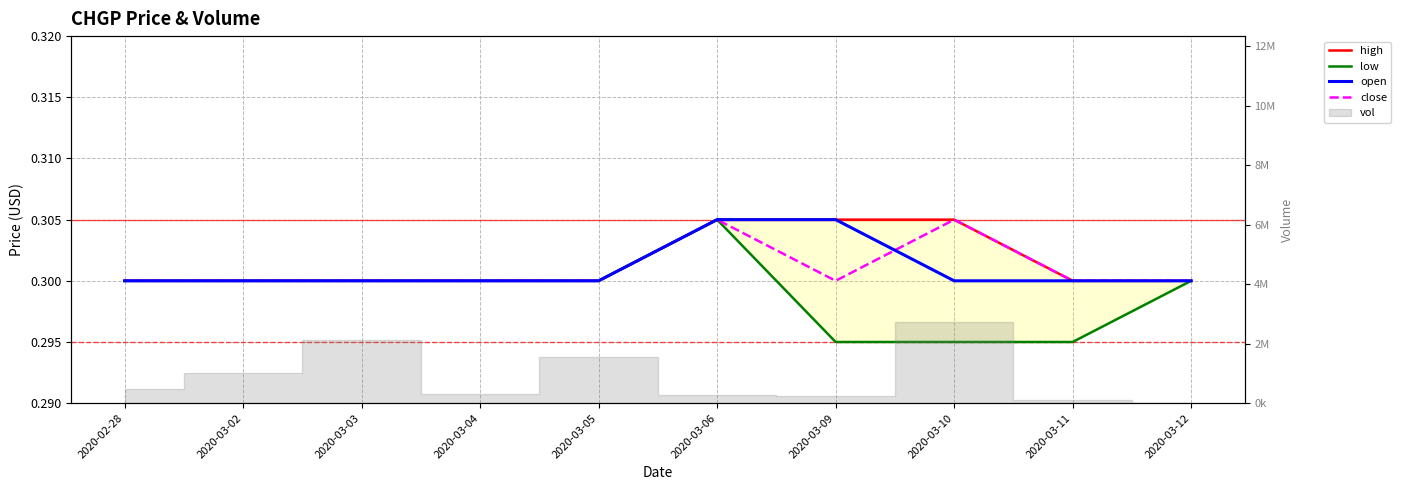

The value of high at 2020-03-12 is 0.5. True or false?

False